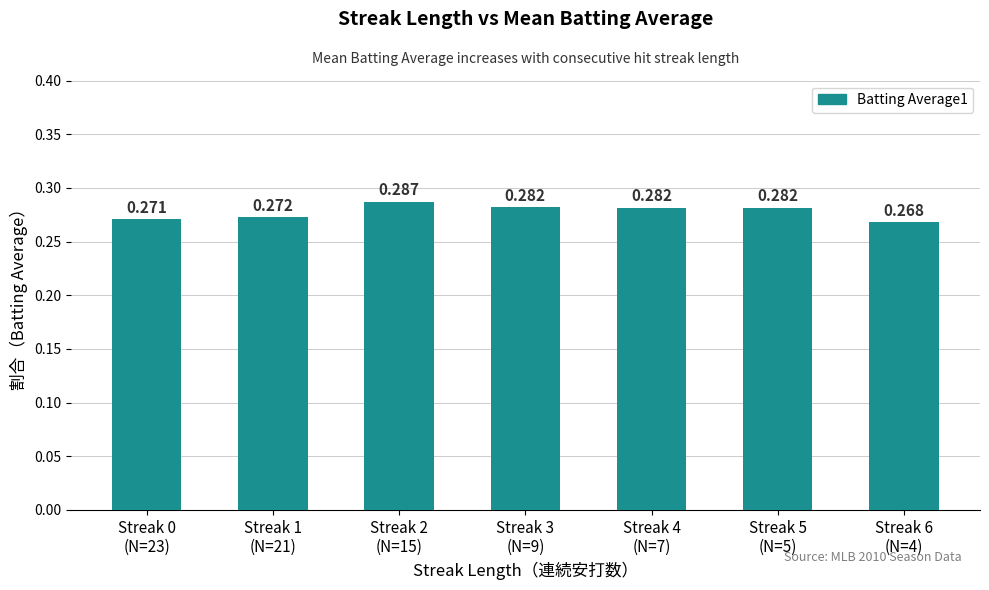

The value at Streak 5
(N=5) is 0.3. True or false?

True